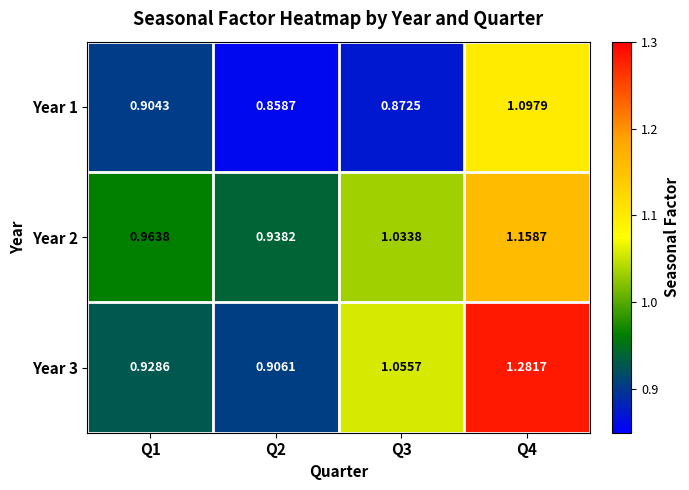

Is the value of Year 3 at Q3 greater than the value of Year 1 at Q3?

Yes